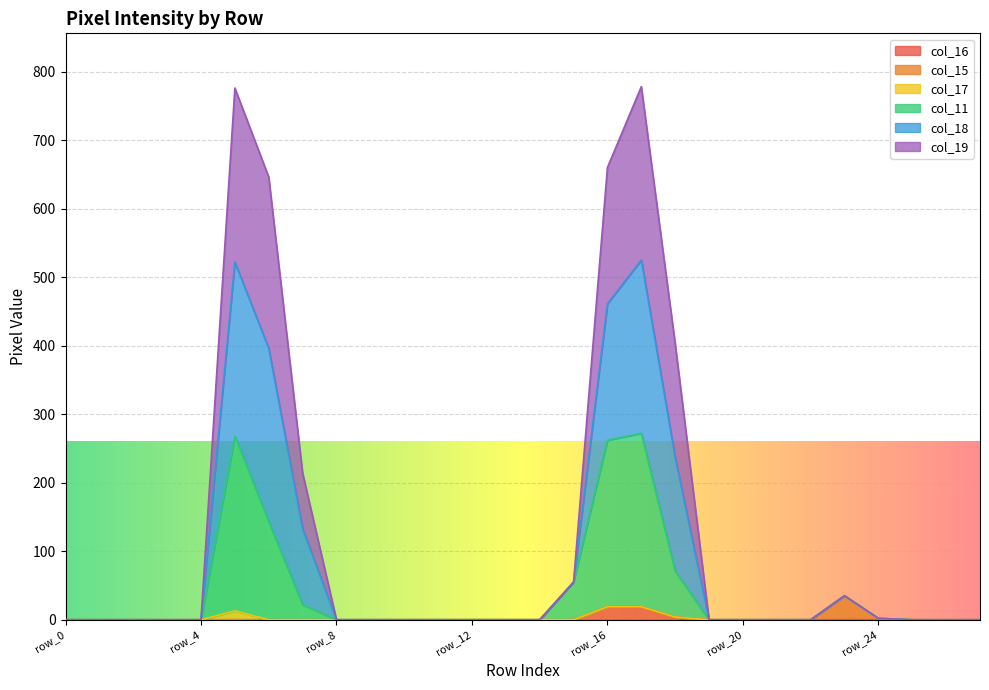

At which category does the chart reach its minimum across all series?

row_0